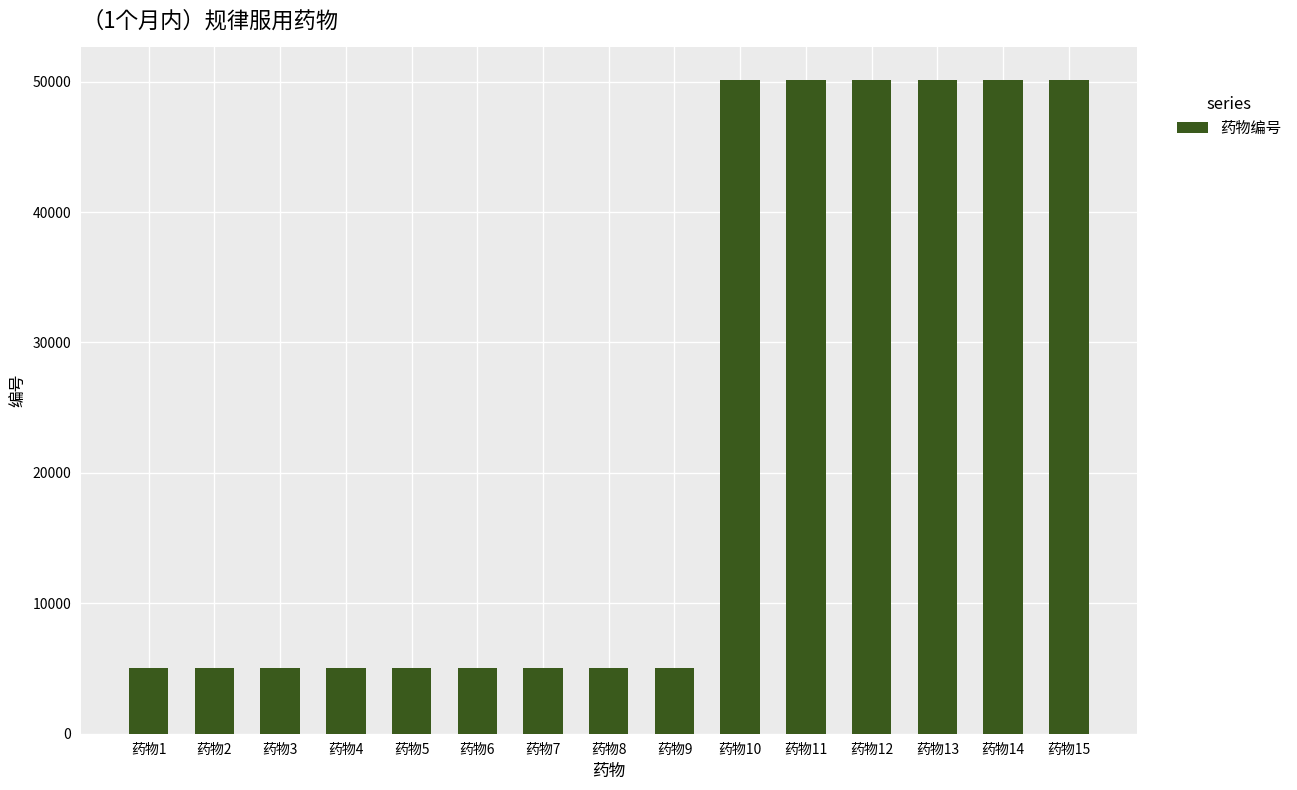

What is the value of the 11th bar from the left?

50111